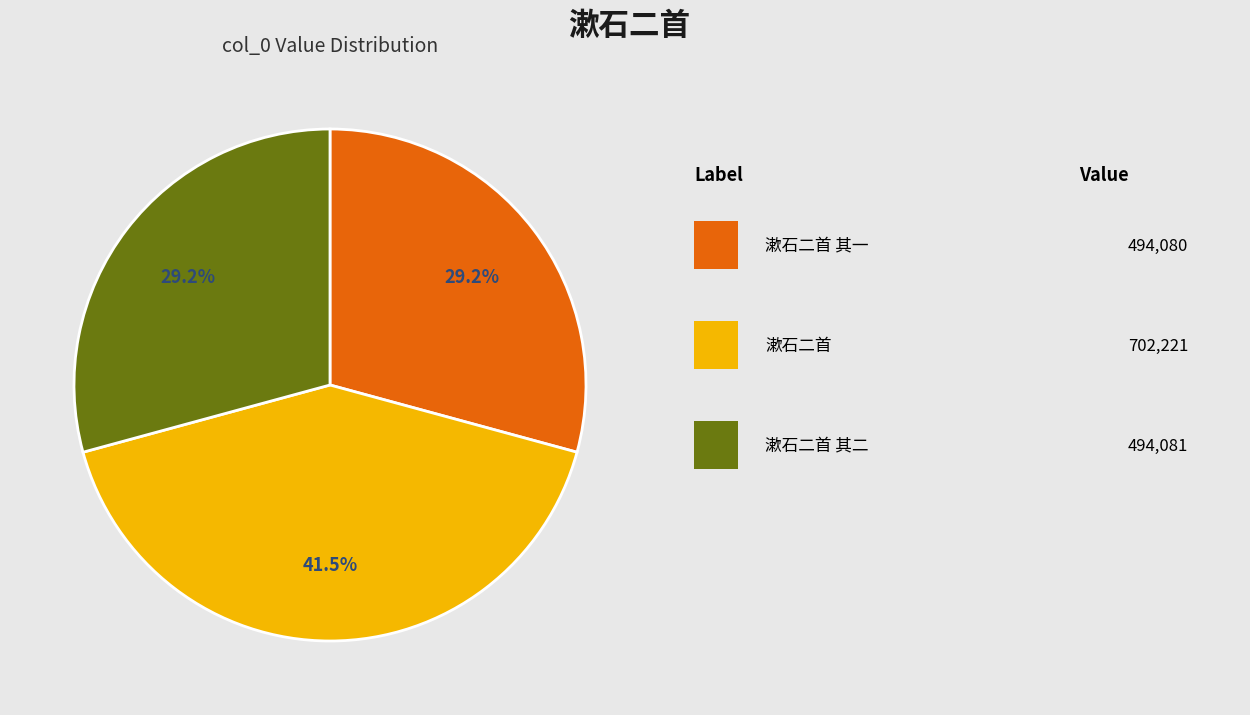

Does any single category account for the majority?

No